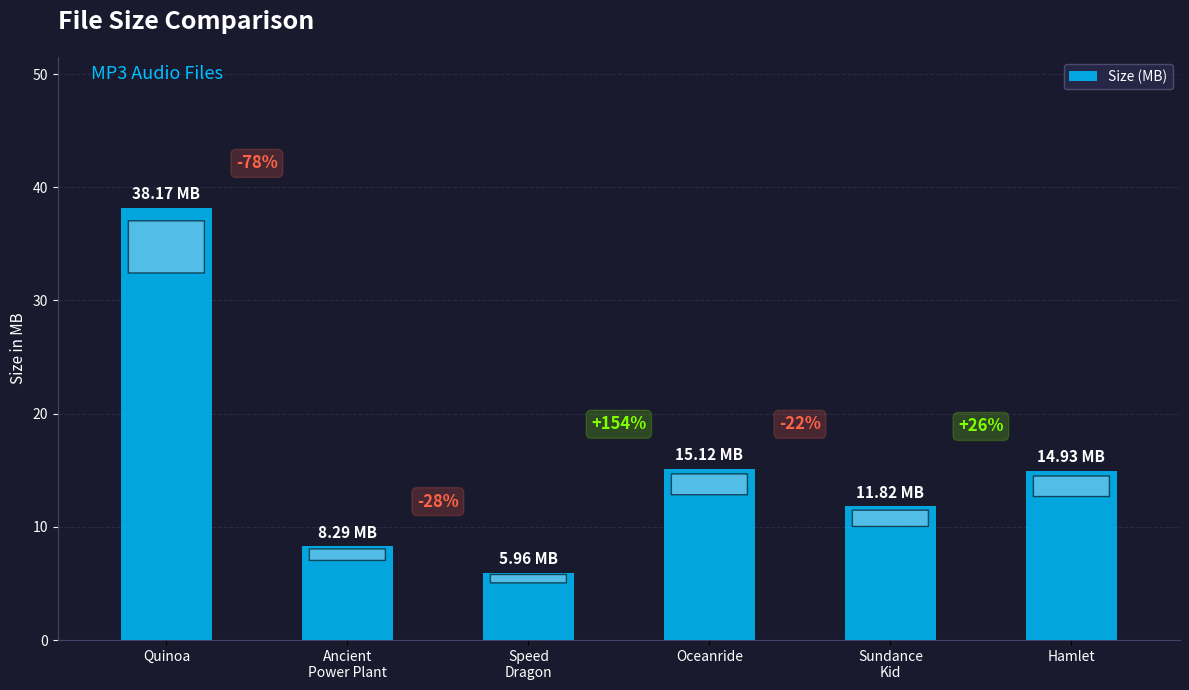

Rank the categories by value from highest to lowest.

Quinoa, Oceanride, Hamlet, Sundance
Kid, Ancient
Power Plant, Speed
Dragon